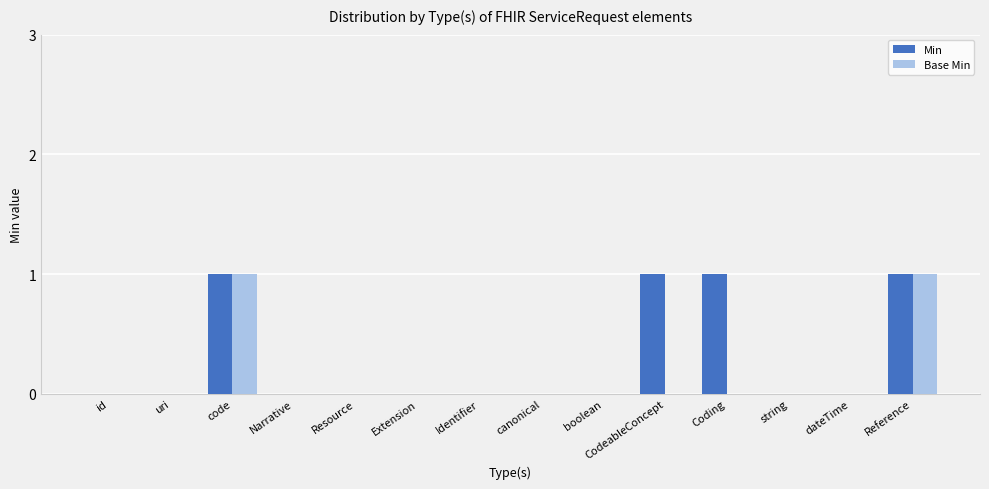

Between Extension and Coding, which series saw the biggest shift?

Min